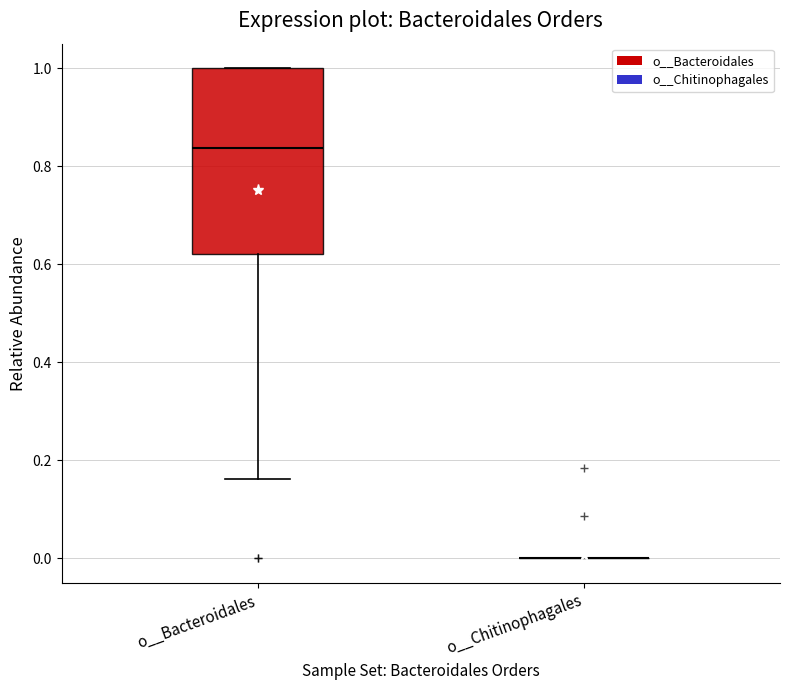

Where is the upper edge of the box for o__Bacteroidales on the y-axis? The values are not printed on the chart, so give them approximately, as read against the axis.

1.00